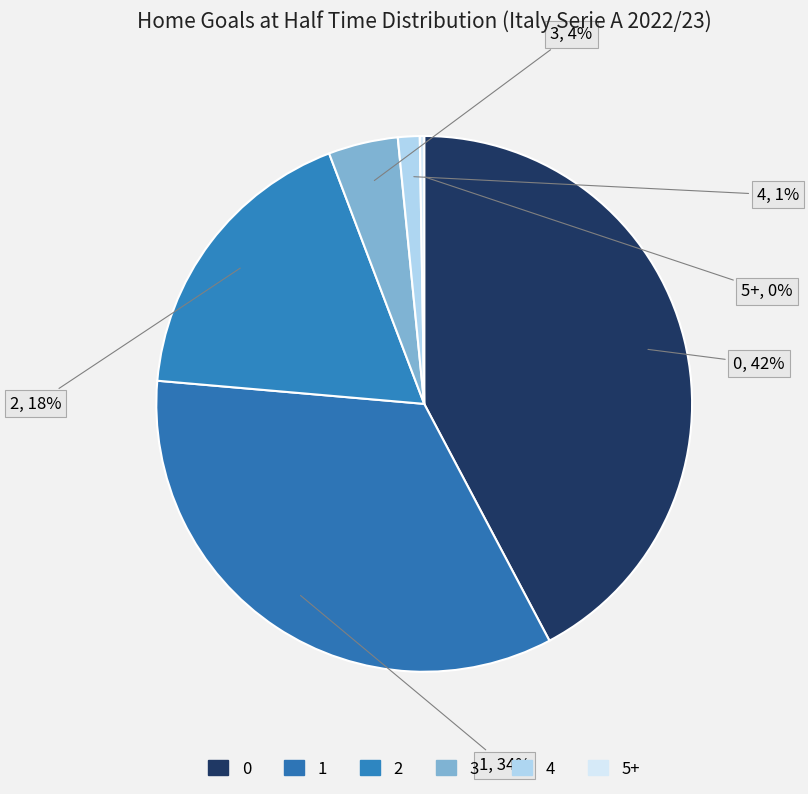

To the nearest percent, what percentage of the pie is 3?

4%